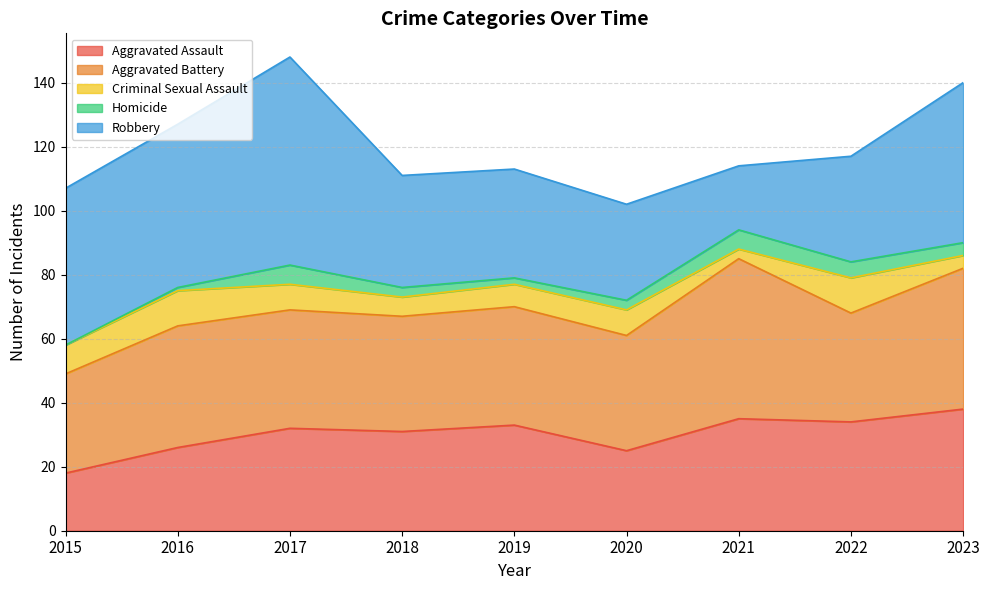

List the labels in order of Robbery value, smallest first.

2021, 2020, 2022, 2019, 2018, 2015, 2023, 2016, 2017